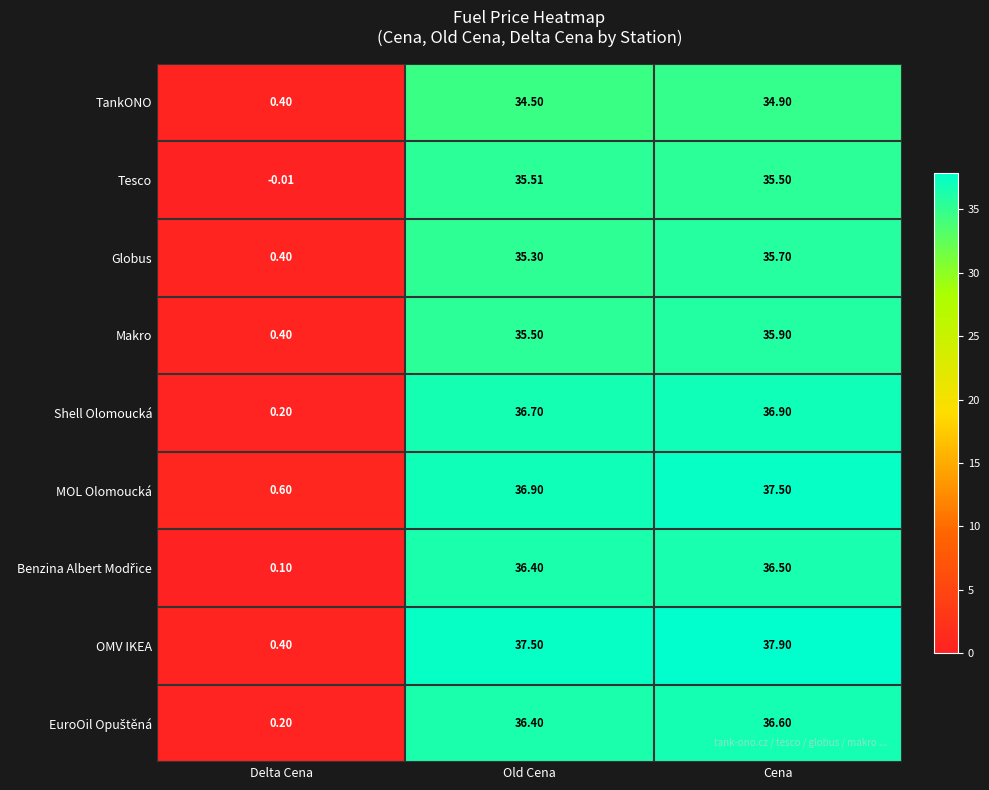

At which category does the chart reach its minimum across all series?

Delta Cena